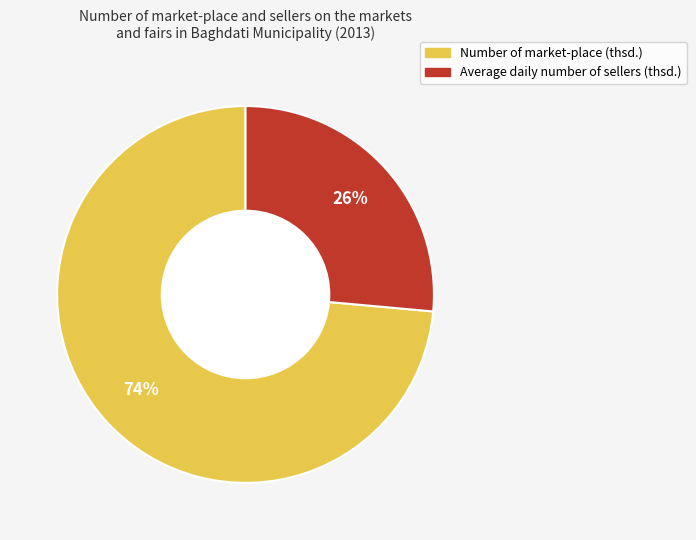

To the nearest percent, what is the combined percentage of Number of market-place (thsd.) and Average daily number of sellers (thsd.)?

100%